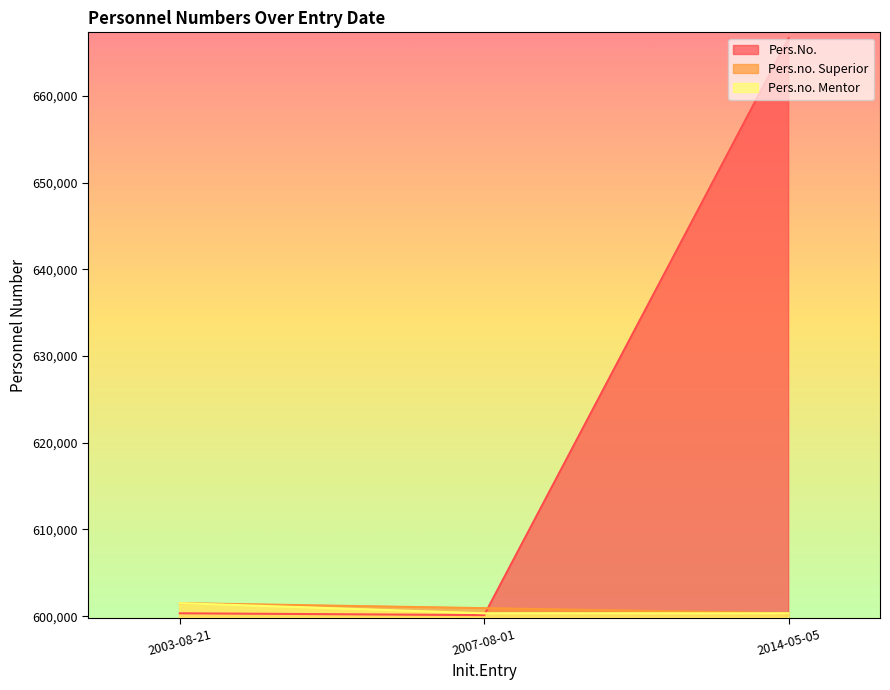

Which series has the largest total across all categories?

Pers.No.